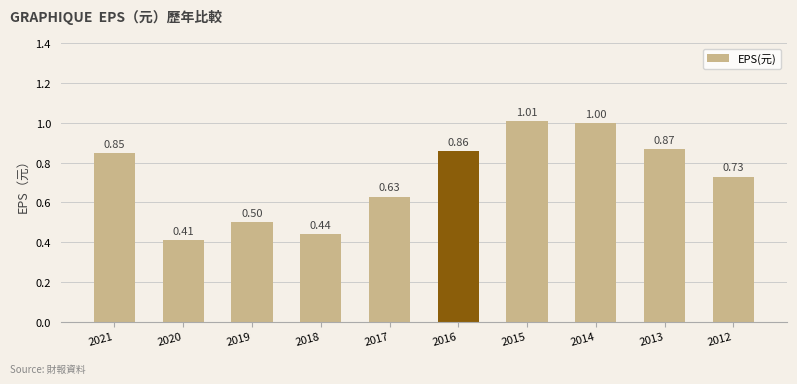

What is the sum of all values?

7.3